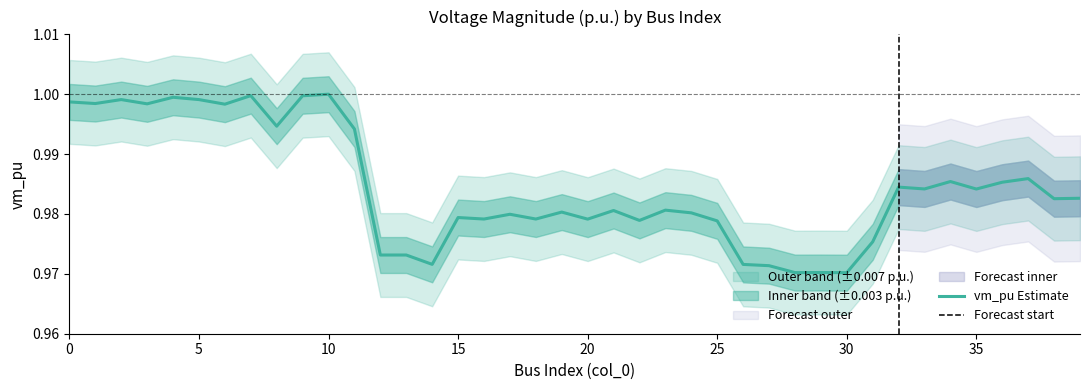

At which category does the chart reach its minimum across all series?

30